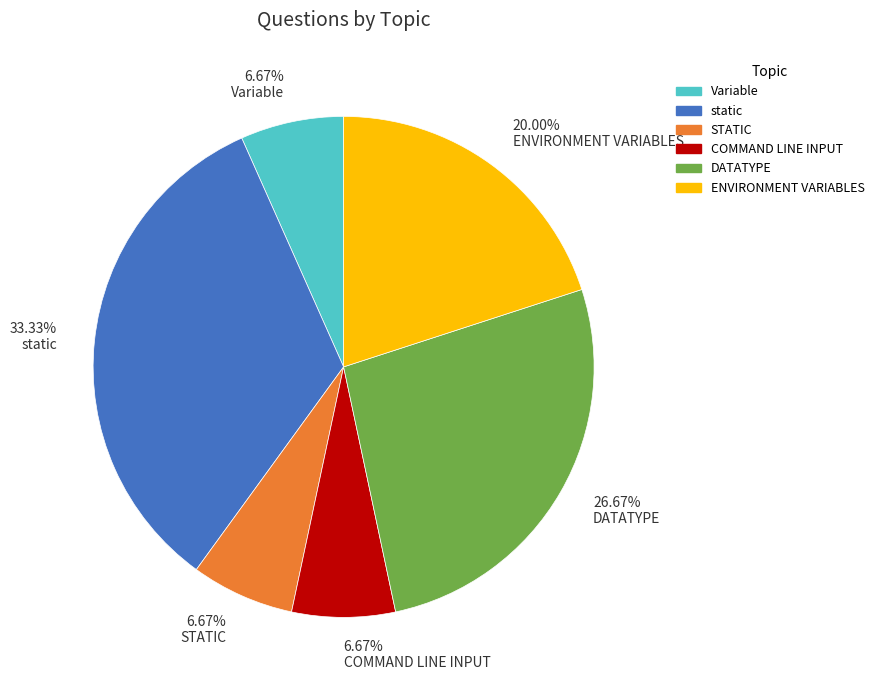

To the nearest percent, what is the combined percentage of COMMAND LINE INPUT and Variable?

13%